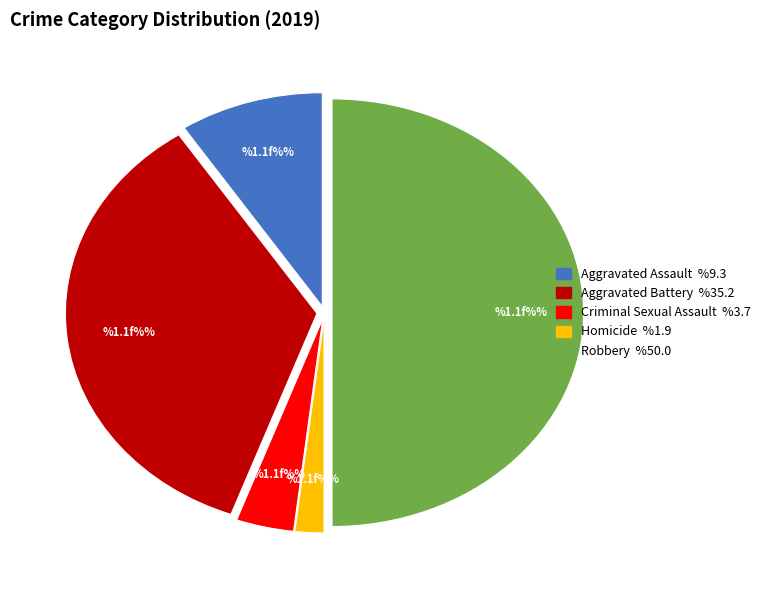

Count the number of slices in the pie.

5